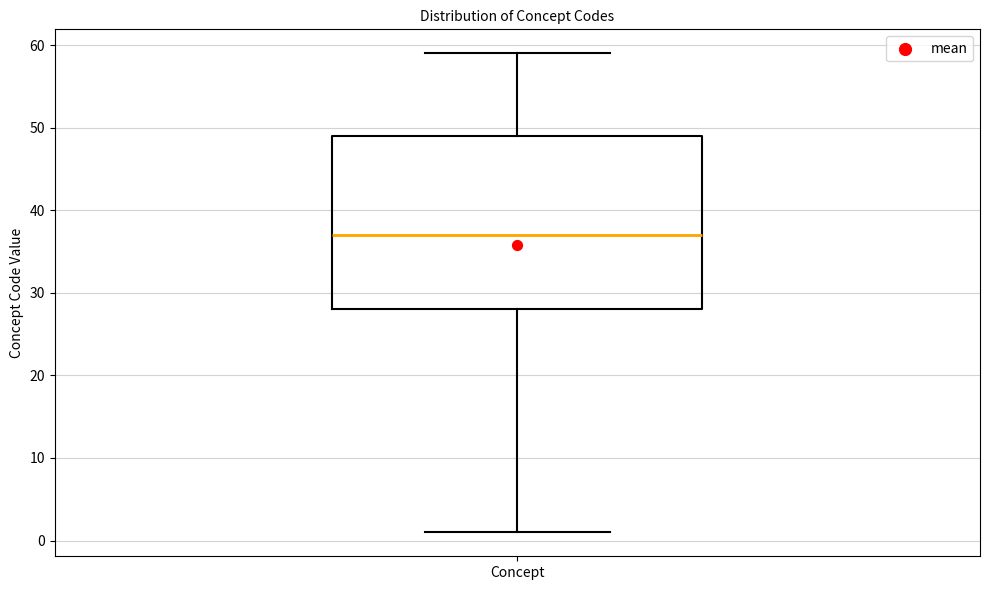

Where does the lower whisker of the box for Concept end on the y-axis? The values are not printed on the chart, so give them approximately, as read against the axis.

1